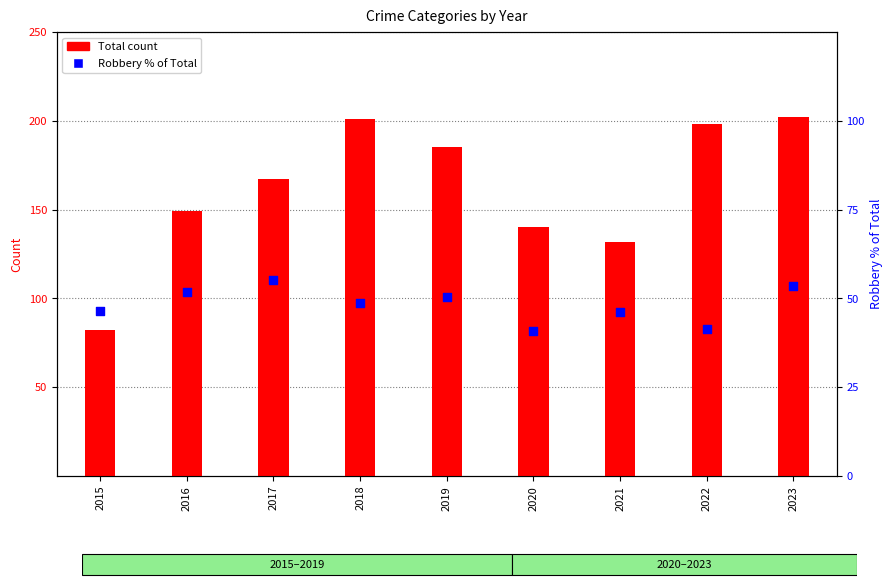

What is the total value across all series at 2023?

255.5